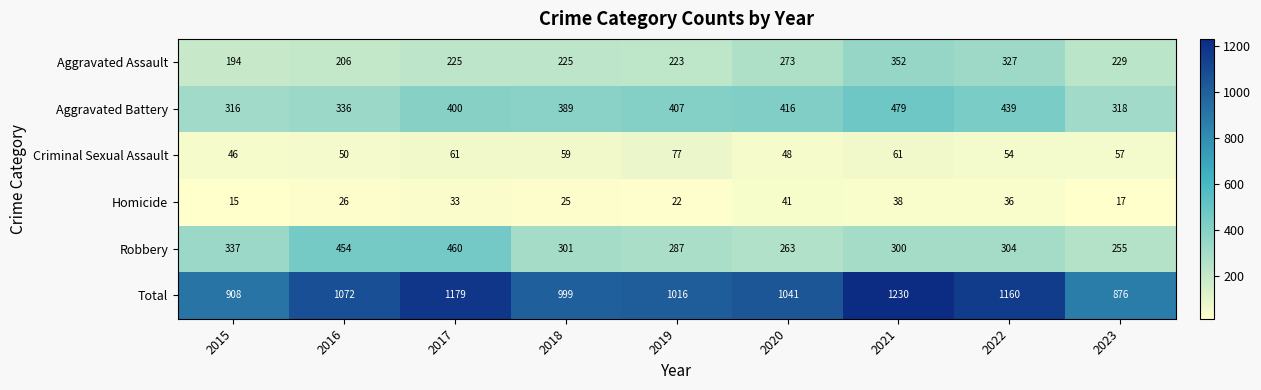

Which series has the widest spread of values?

Total